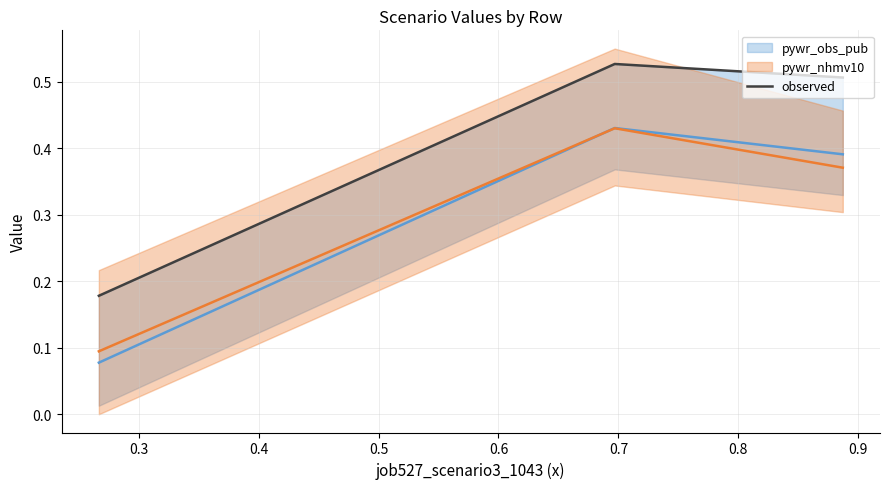

What is the maximum value shown in the chart?

0.5